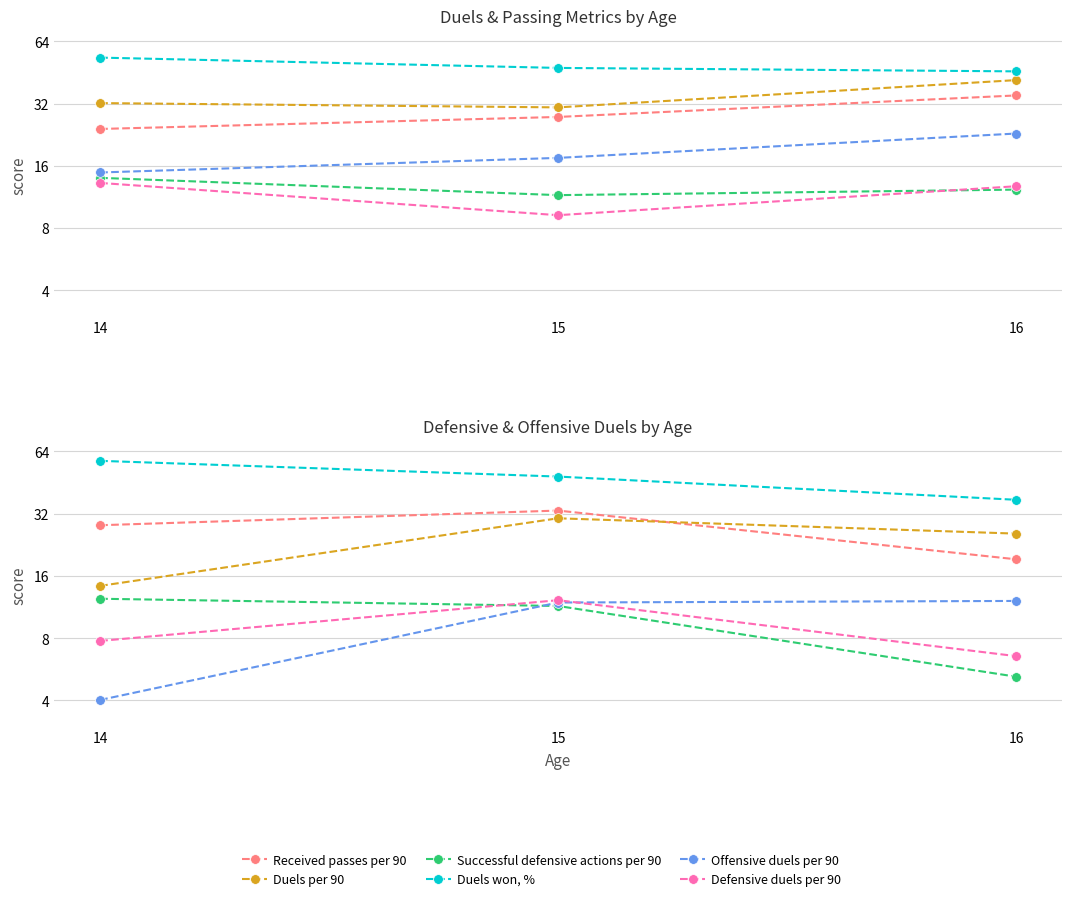

Rank the categories by Defensive duels per 90 value from highest to lowest.

15, 14, 16